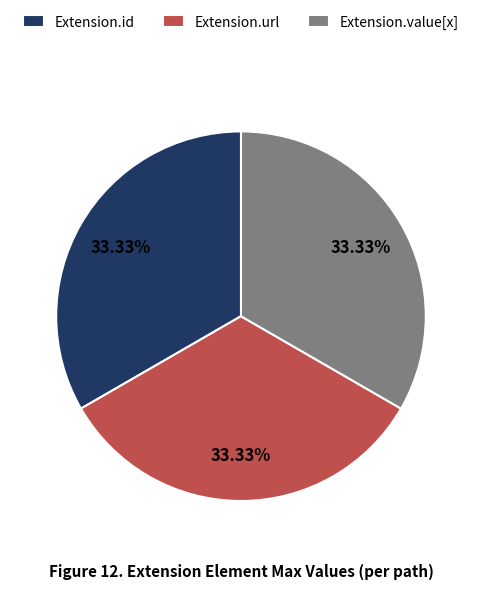

Approximately how many times larger is the value at Extension.id compared to Extension.value[x]?

1.0